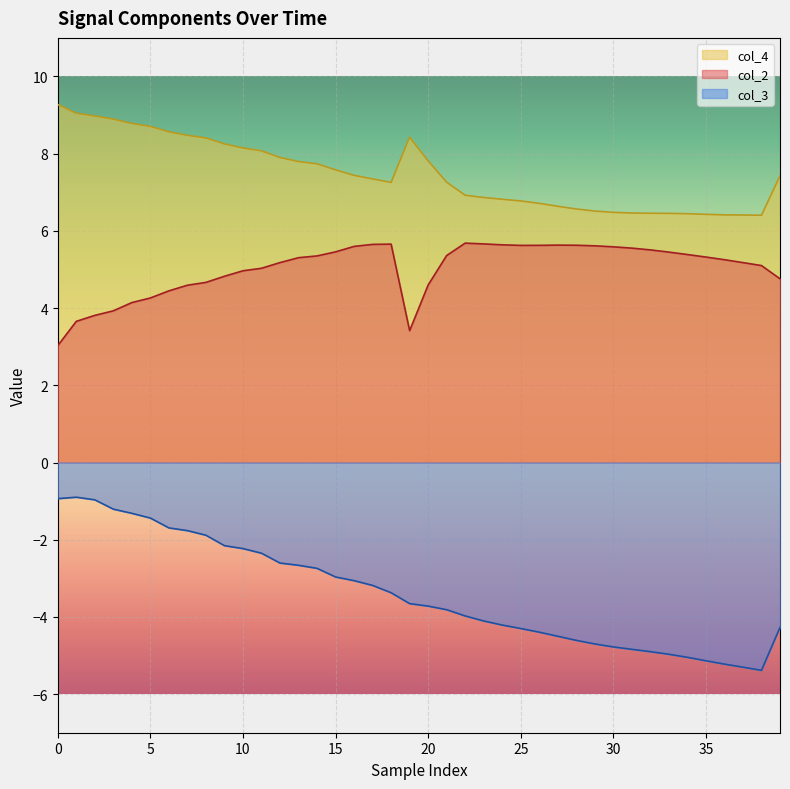

Which series has the largest total across all categories?

col_4